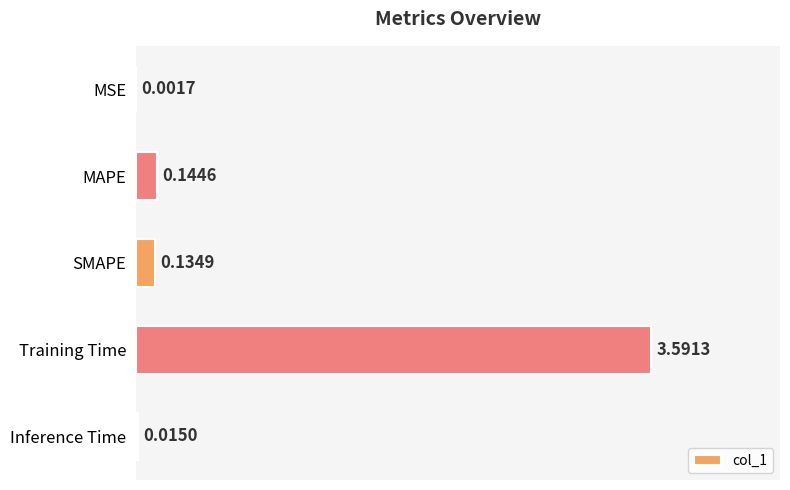

At which category does the chart reach its peak across all series?

Training Time